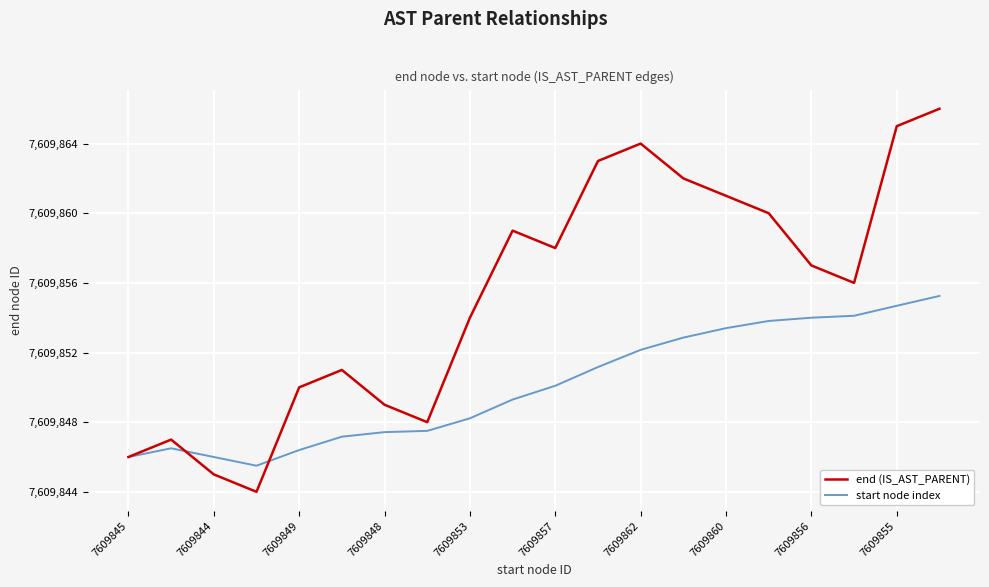

Which series has the largest range (max minus min)?

end (IS_AST_PARENT)